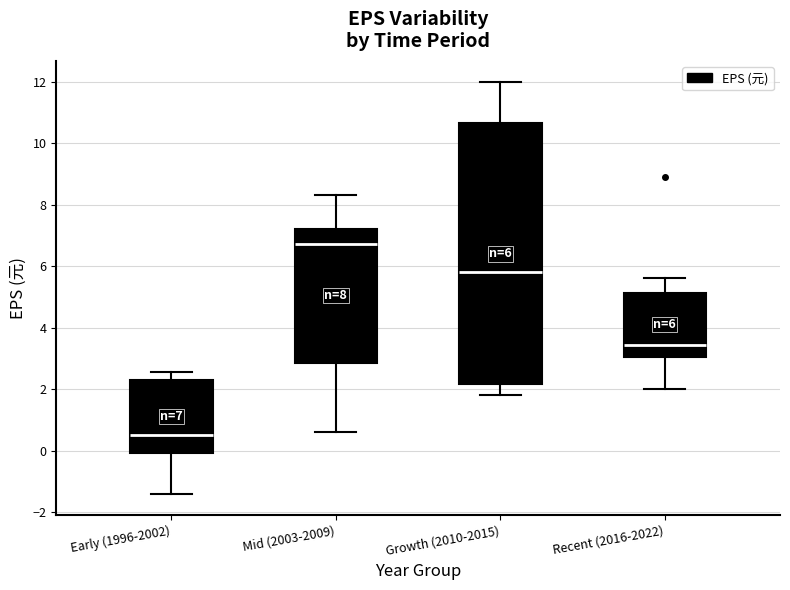

Which box has the lowest median line?

Early (1996-2002)